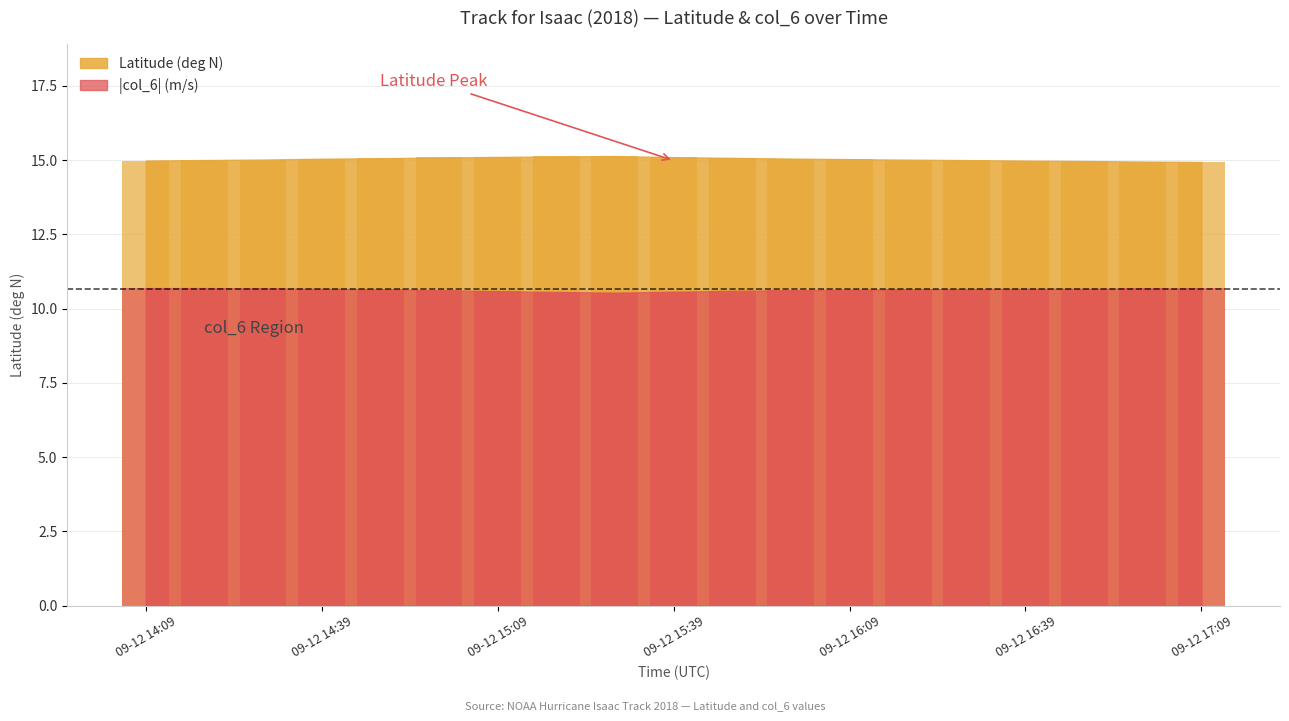

What is the highest value of the Latitude (deg N) series?

15.1